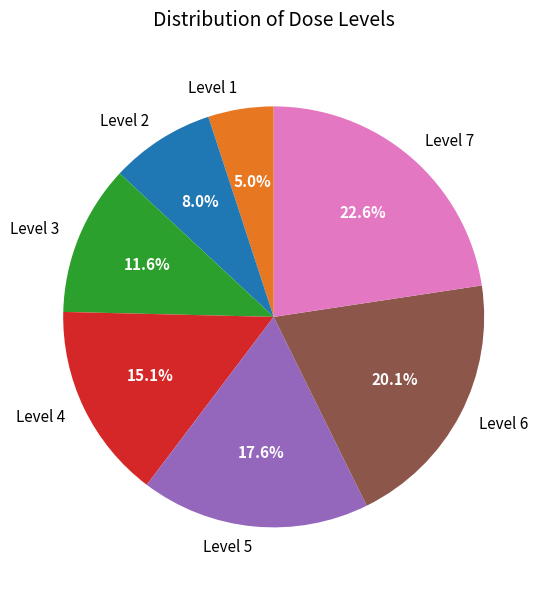

Approximately how many times larger is the value at Level 5 compared to Level 3?

1.5